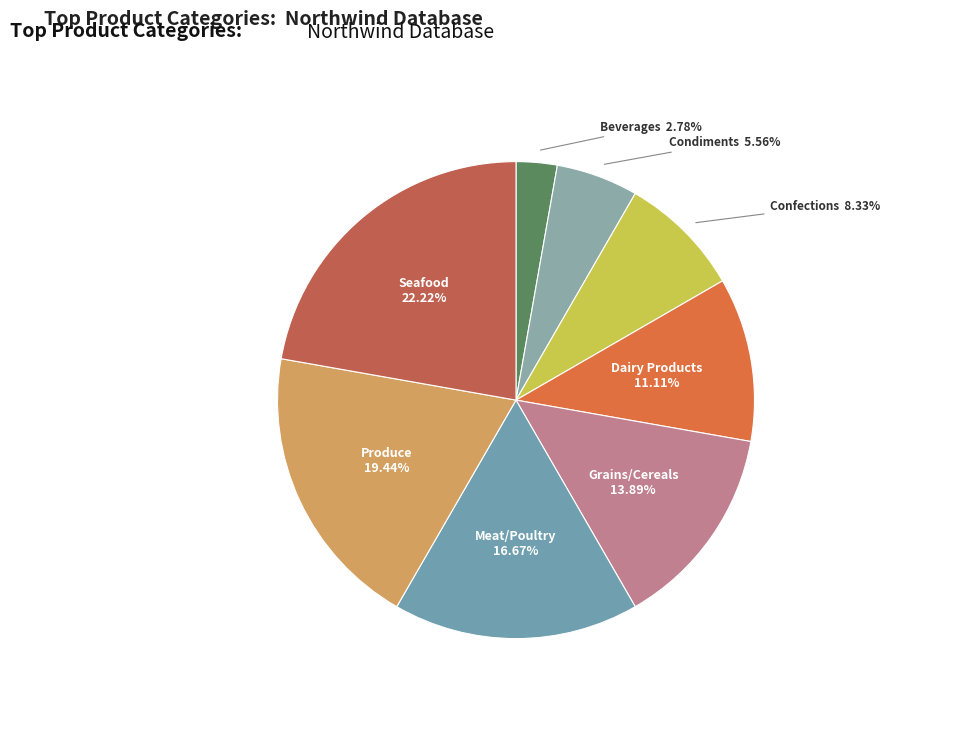

How many slices are in this pie chart?

8